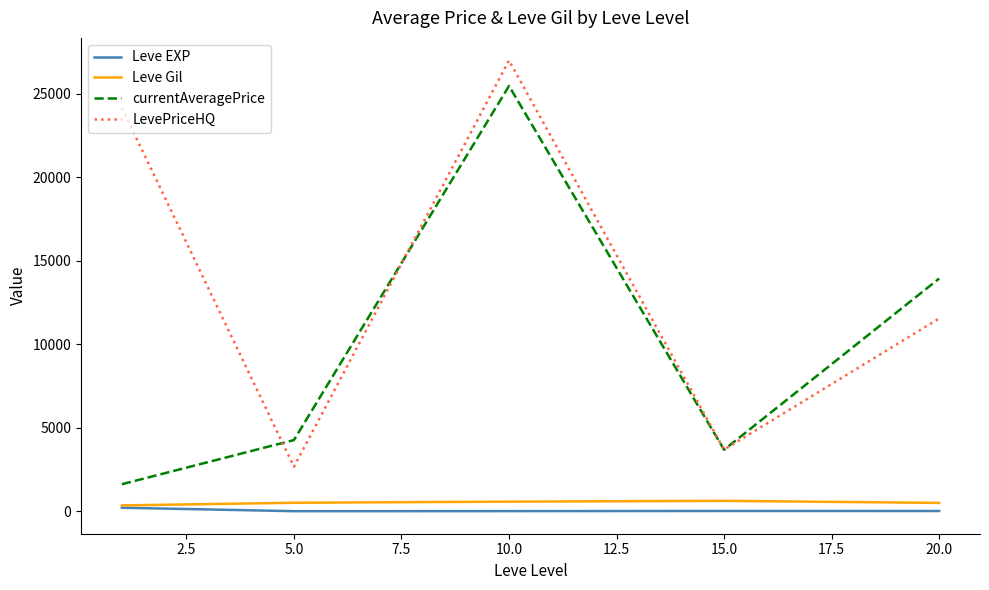

What is the lowest value of the LevePriceHQ series?

2666.5